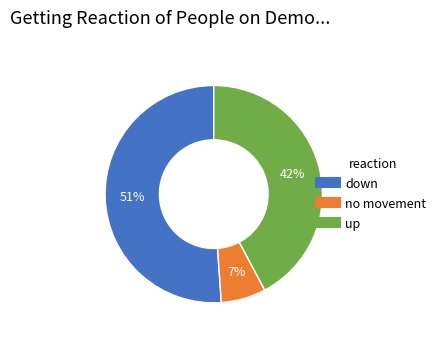

Is there any slice that represents more than half of the pie?

Yes